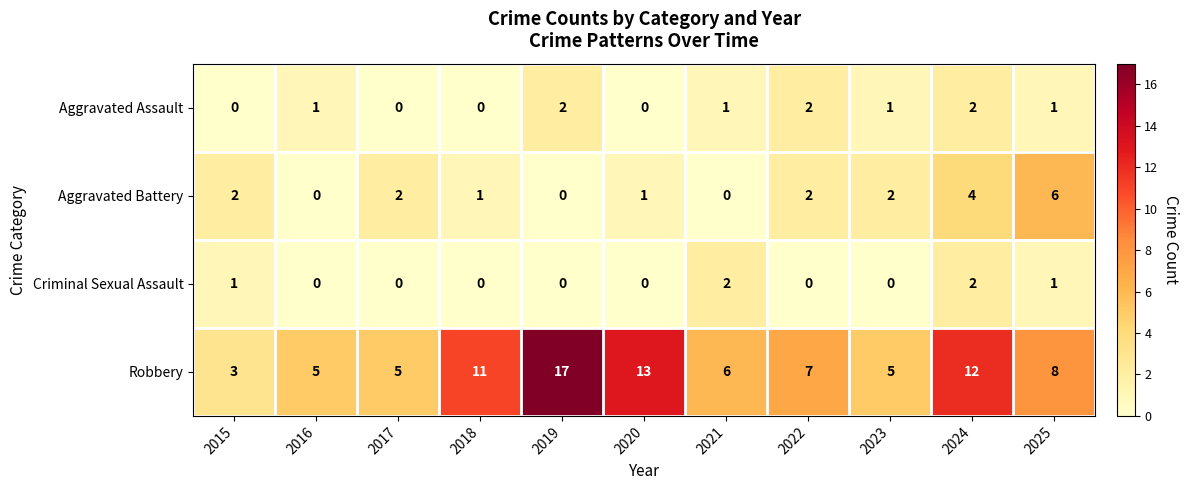

At which label does Robbery reach its peak?

2019